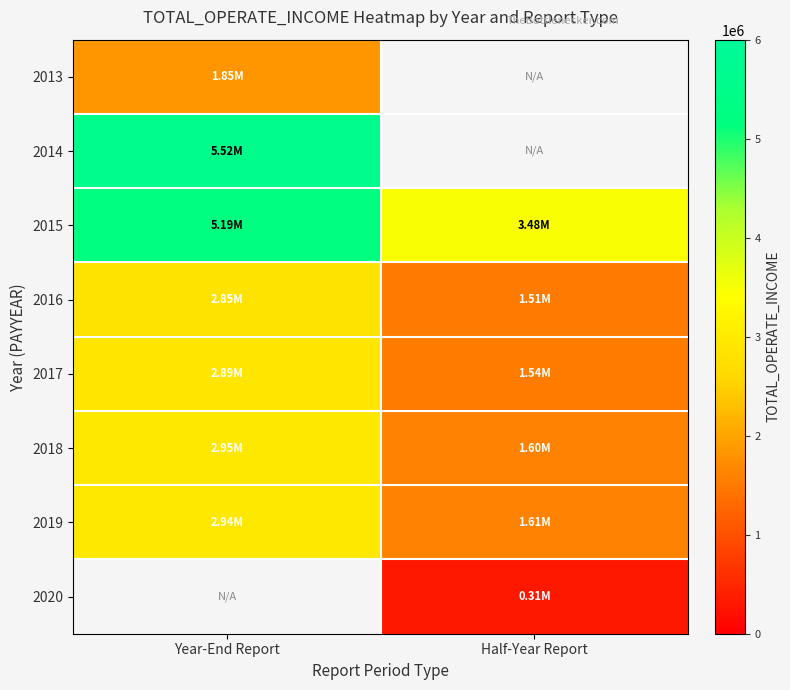

What is the spread (max minus min) of values at Year-End Report?

3672242.4